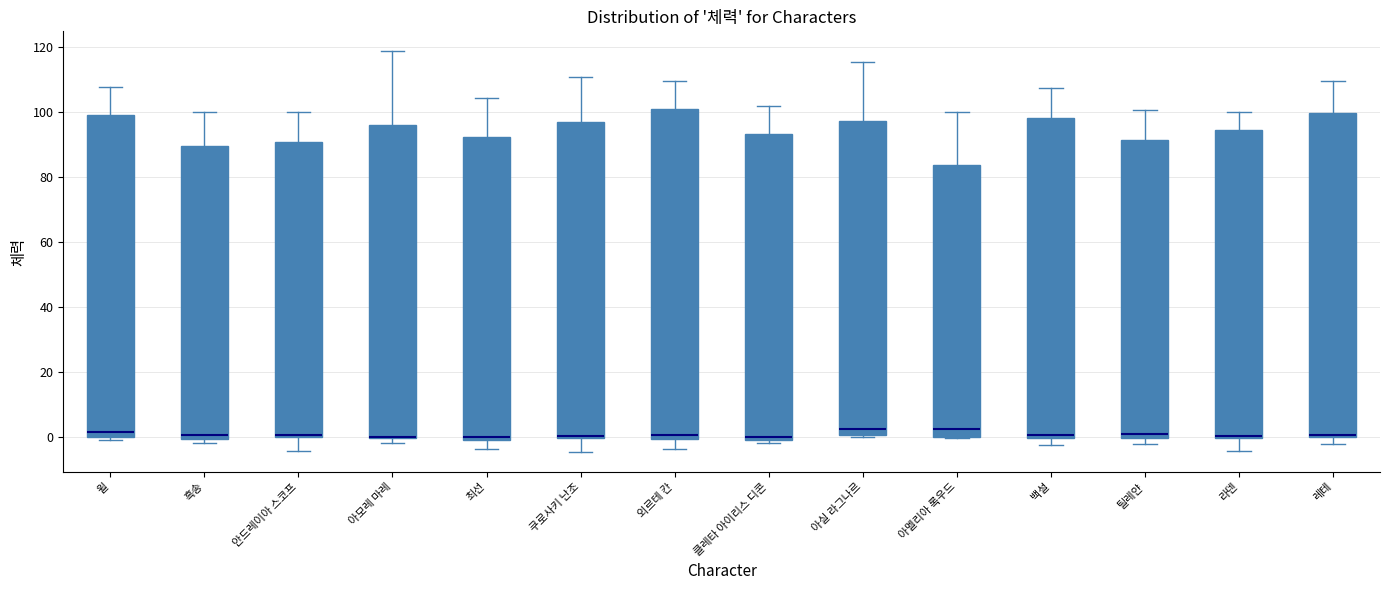

Reading left to right, transcribe this box plot: for each box, give where its median line is, the range the box spans, and where its two whiskers end, as read against the y-axis. The values are not printed on the chart, so give them approximately, as read against the axis.

윌: median 2, box 0 to 100, whiskers 0 (just below the box's lower edge) to 108
흑송: median 0 (just above the box's lower edge), box 0 to 90, whiskers -2 to 100
안드레이아 스코프: median 0 (just above the box's lower edge), box 0 to 90, whiskers -4 to 100
아모레 마레: median 0 (drawn on the box's lower edge), box 0 to 96, whiskers -2 to 118
최선: median 0 (just above the box's lower edge), box 0 to 92, whiskers -4 to 104
쿠로사키 난조: median 0, box 0 to 96, whiskers -4 to 110
외르테 칸: median 0 (just above the box's lower edge), box 0 to 100, whiskers -4 to 110
클레타 아이리스 디콘: median 0 (just above the box's lower edge), box 0 to 94, whiskers -2 to 102
아실 라그나르: median 2, box 0 to 98, whiskers 0 (just below the box's lower edge) to 116
아멜리아 록우드: median 2, box 0 to 84, whiskers 0 to 100
백설: median 0 (just above the box's lower edge), box 0 to 98, whiskers -2 to 108
틸레얀: median 2, box 0 to 92, whiskers -2 to 100
라덴: median 0 (just above the box's lower edge), box 0 to 94, whiskers -4 to 100
레테: median 0 (just above the box's lower edge), box 0 to 100, whiskers -2 to 110